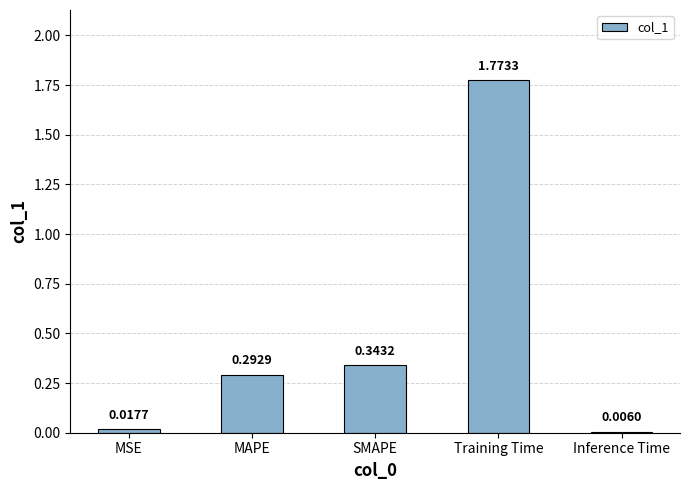

What is the change in value from SMAPE to Inference Time?

-0.3